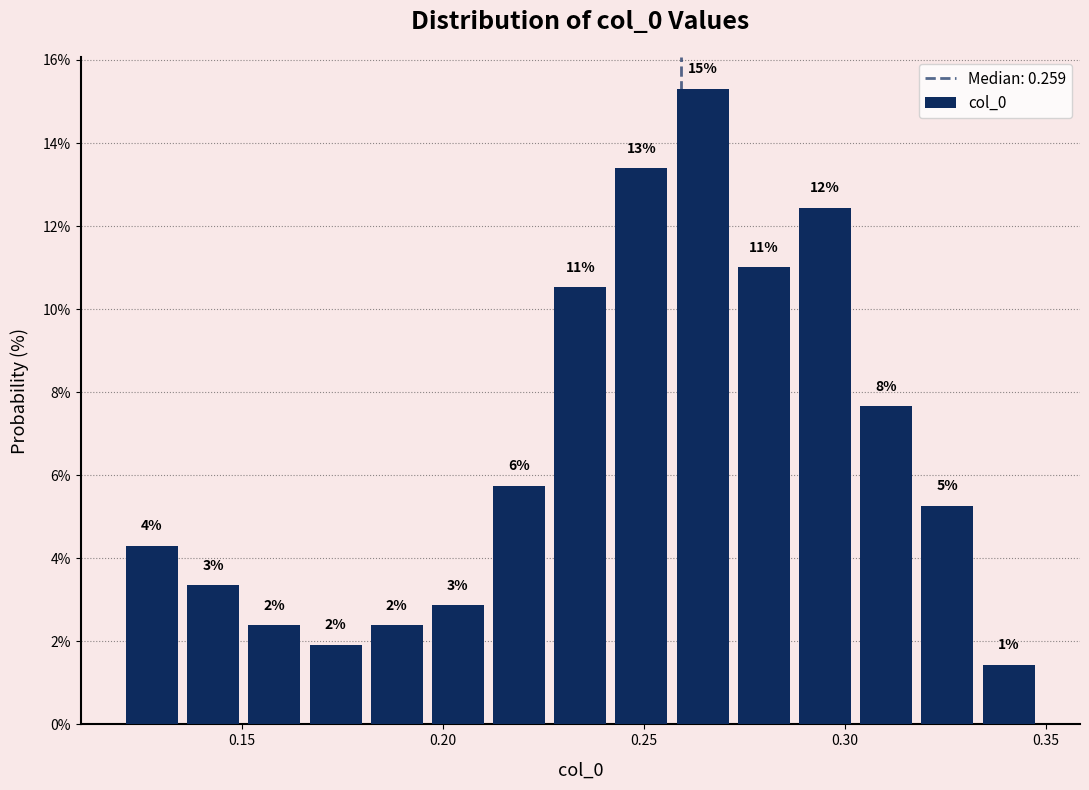

Read against the x-axis, roughly where is the centre of the tallest bar?

0.265